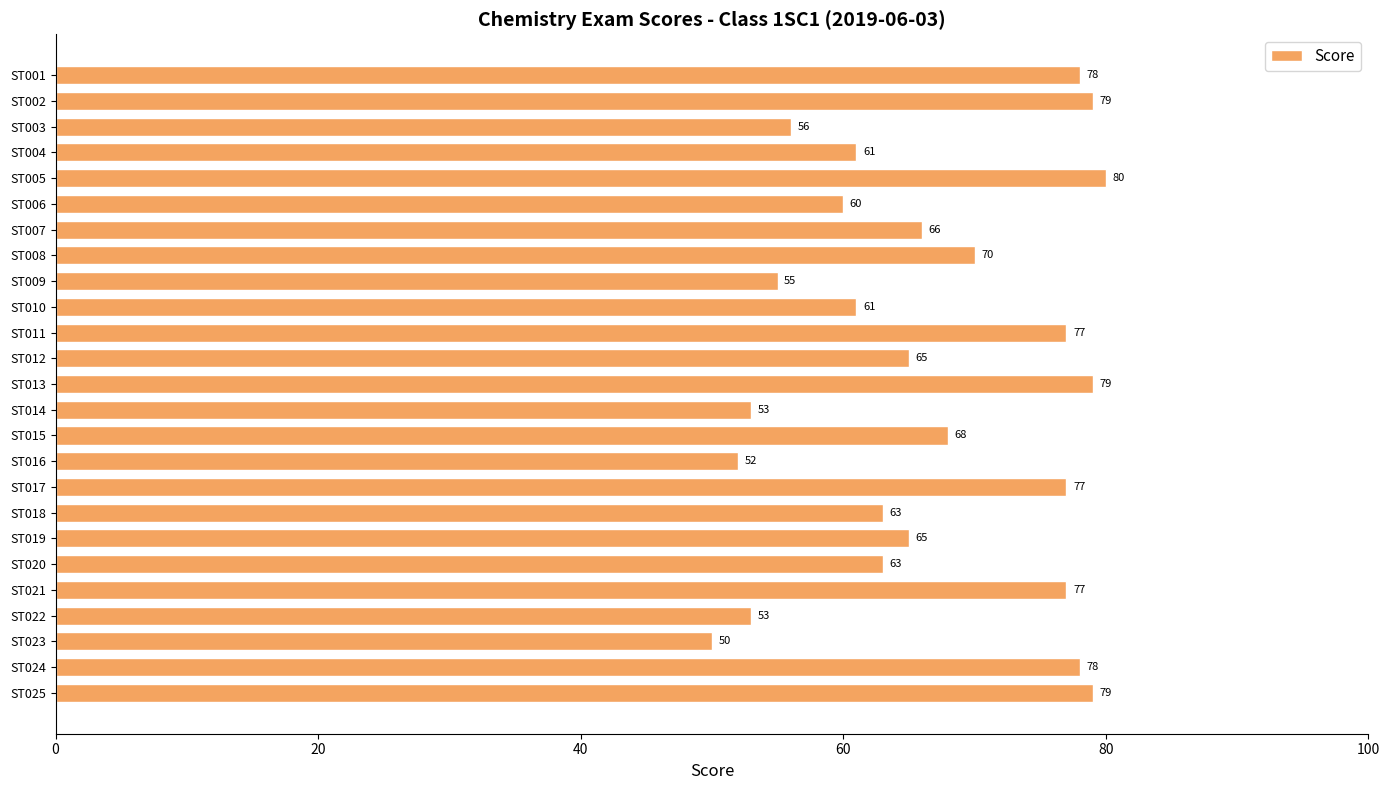

Is it true that the value at ST018 is 63?

True